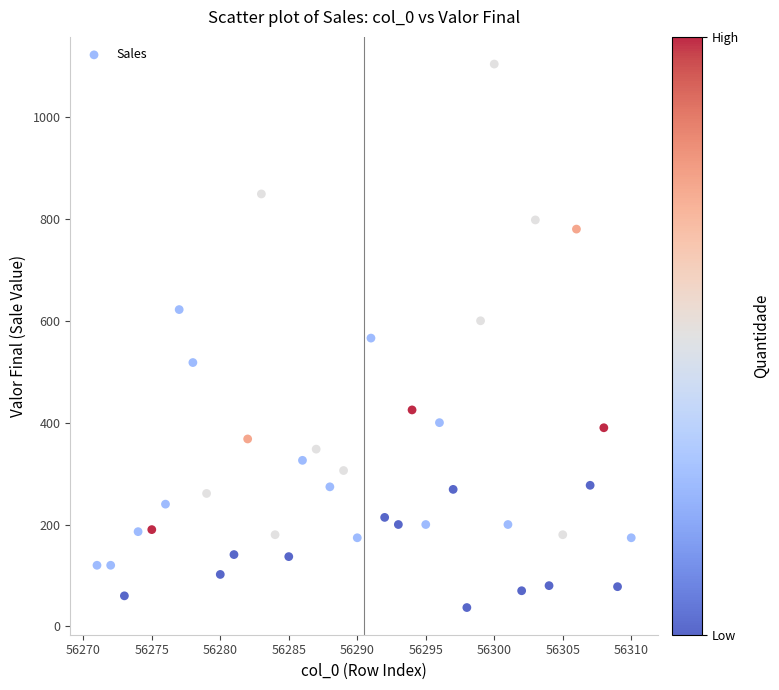

What is the range of Y values (max minus min)?

1067